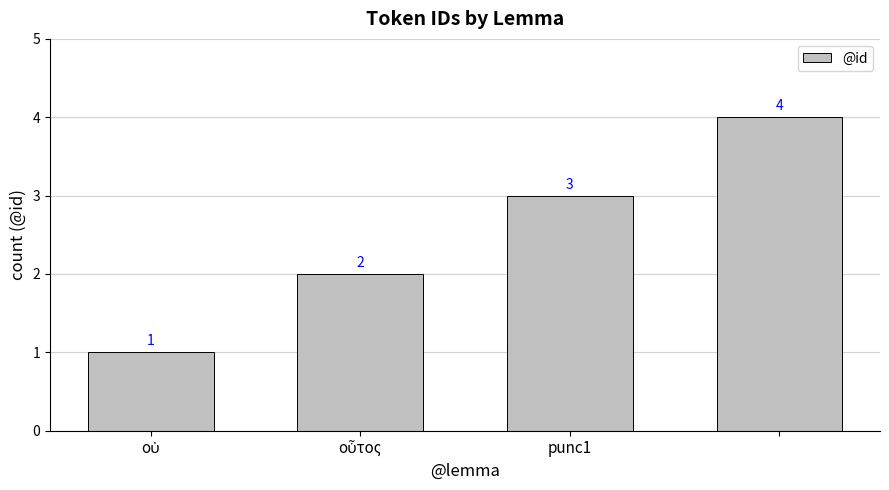

What is the difference between the maximum and minimum values?

3